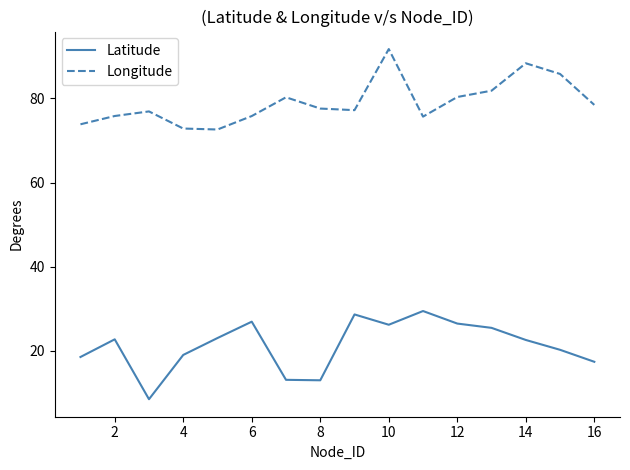

True or false: Longitude and Latitude intersect in this chart.

False